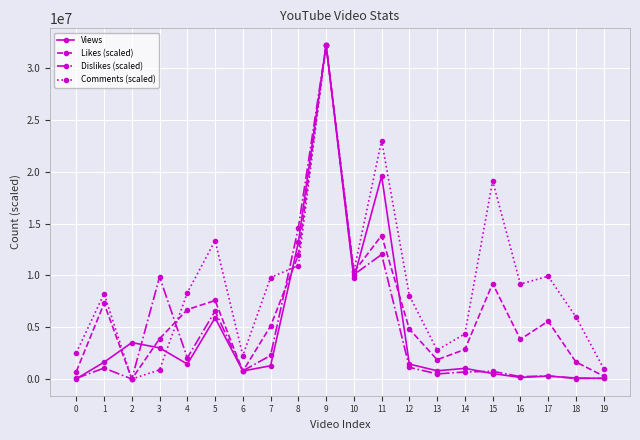

True or false: Comments (scaled) and Views cross at least once.

True